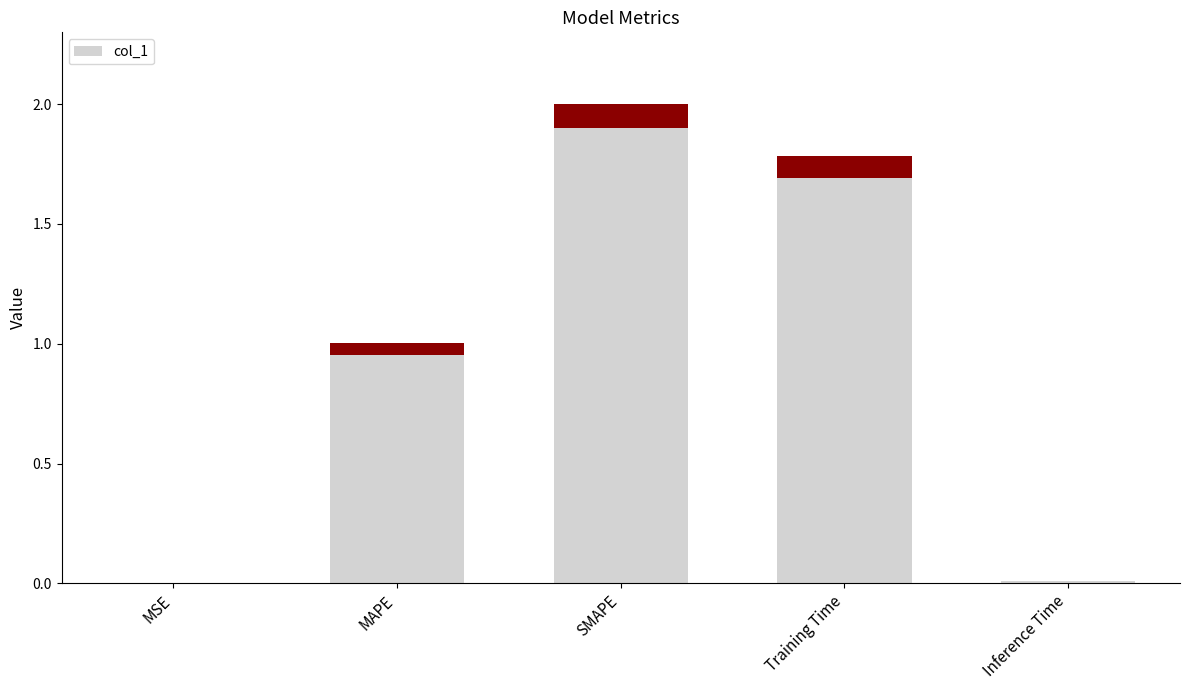

What is the difference between the second highest and second lowest values?

1.8